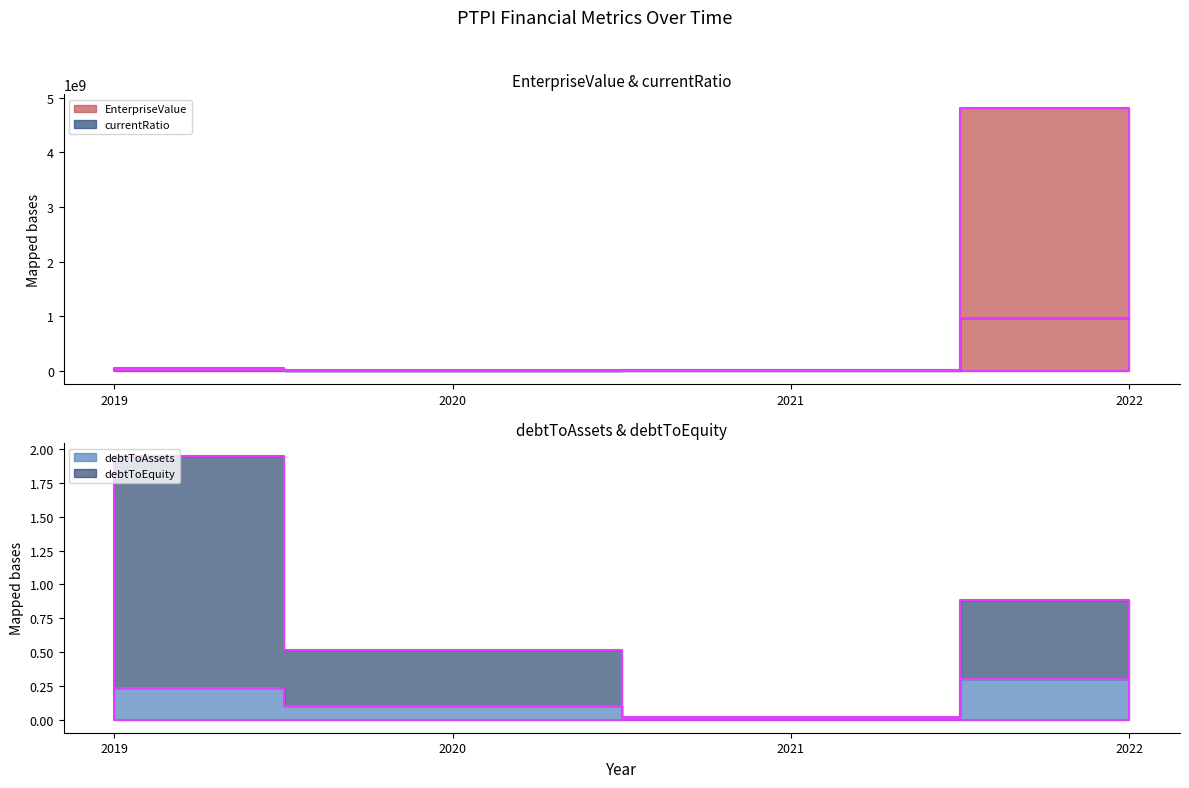

What is the difference between the maximum and second lowest values in the EnterpriseValue series?

4810369163.0